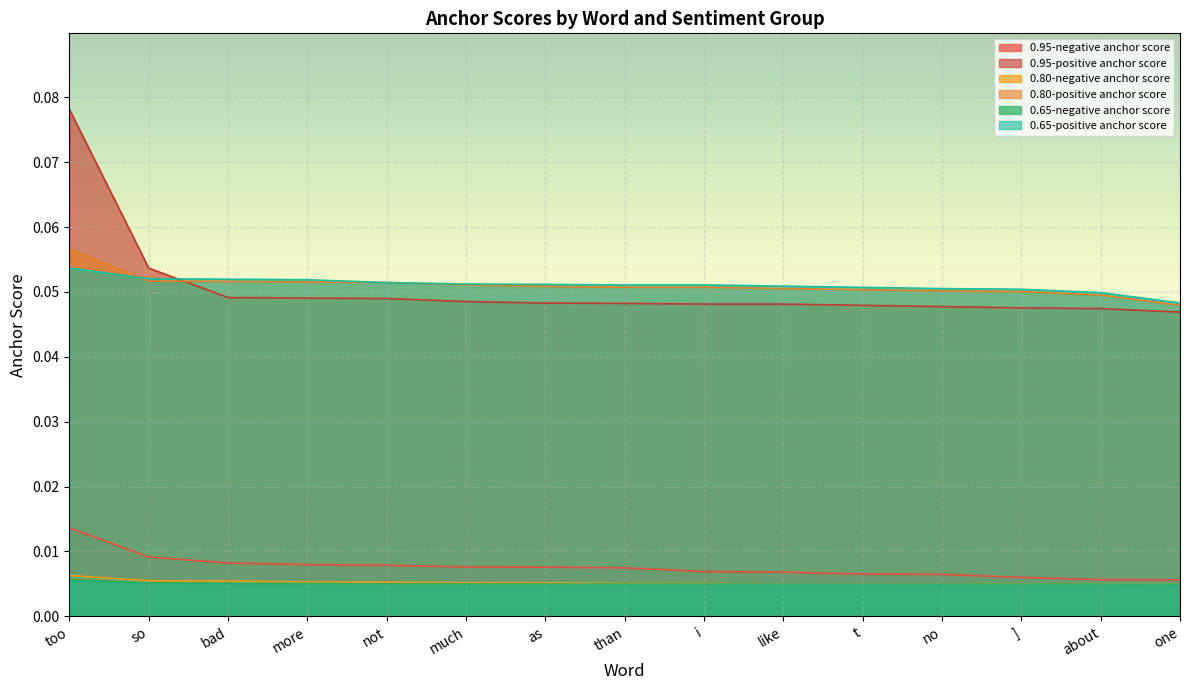

Rank the series by their maximum value, from lowest to highest.

0.65-negative anchor score, 0.80-negative anchor score, 0.95-negative anchor score, 0.65-positive anchor score, 0.80-positive anchor score, 0.95-positive anchor score